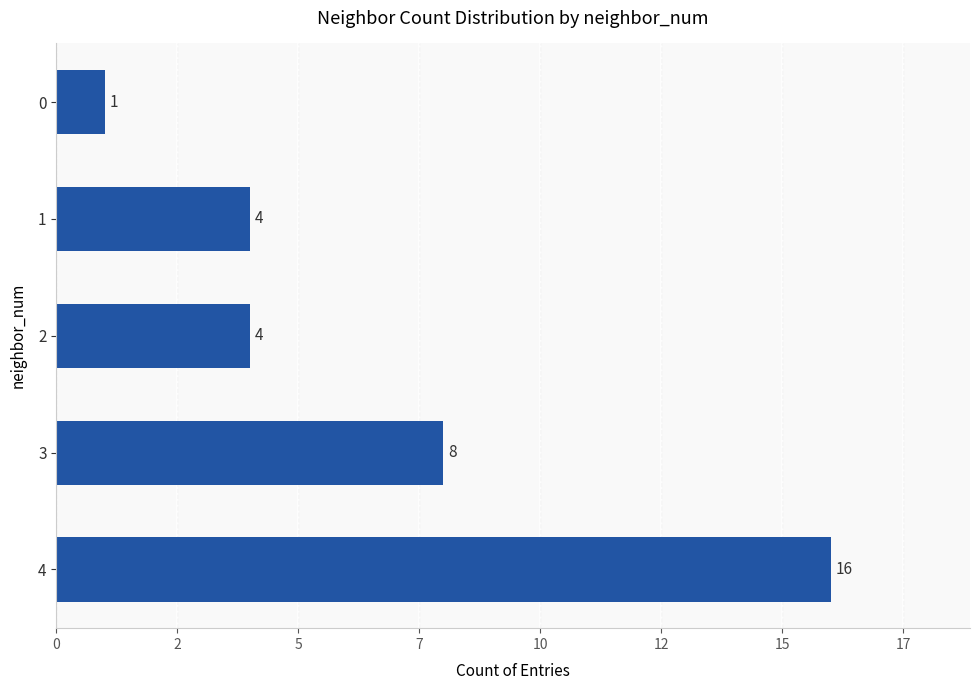

How many bars are there in total?

5